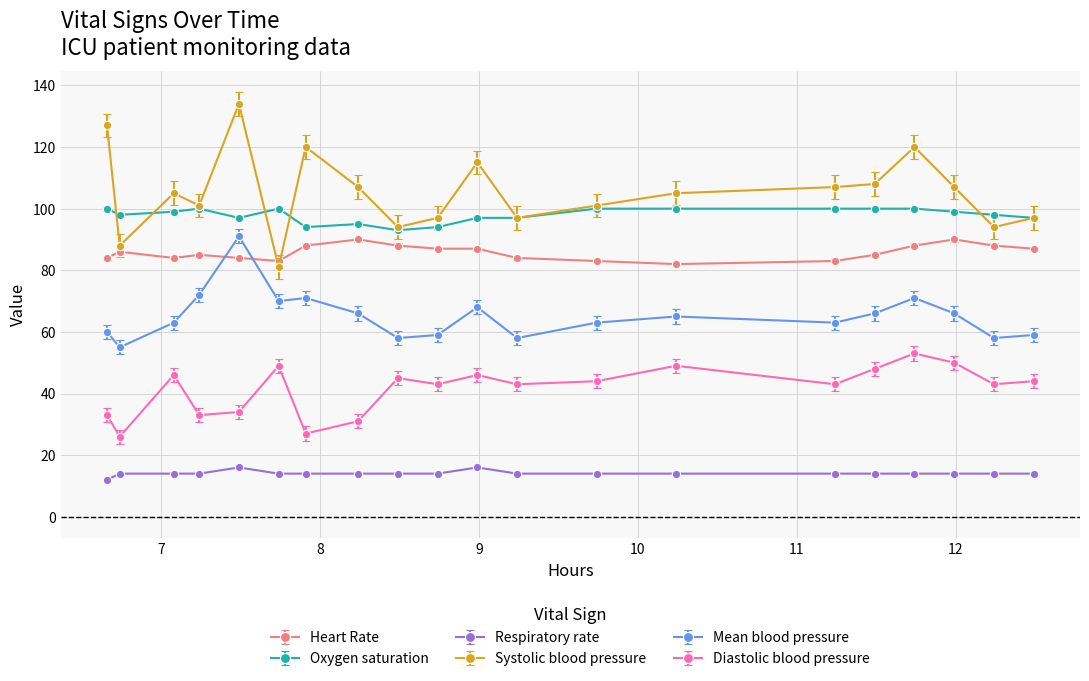

Which series has the largest range (max minus min)?

Systolic blood pressure